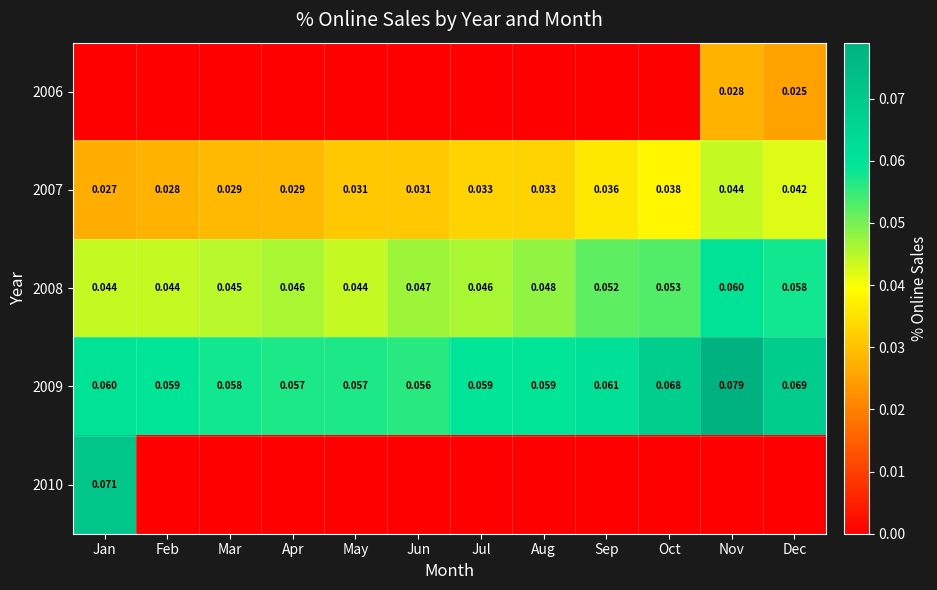

Where is 2007 nearest to the value 0?

Jan